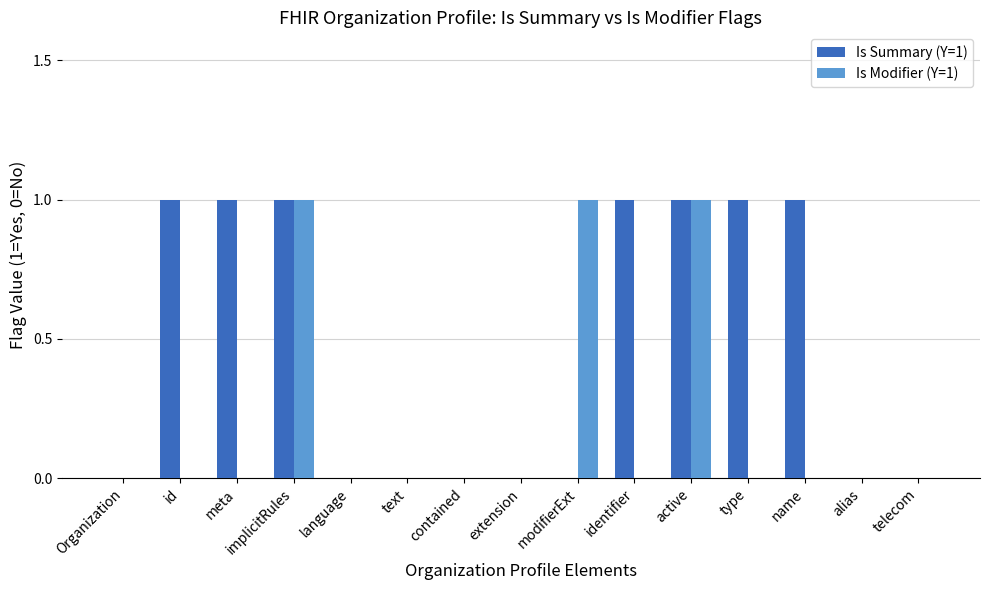

True or false: Is Summary (Y=1) has a value of 1 at identifier.

True